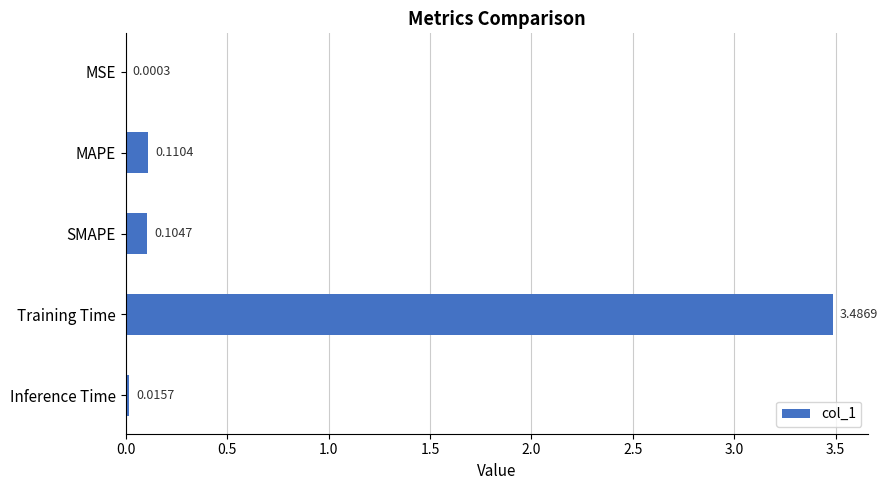

What is the change in value from MSE to Training Time?

+3.5